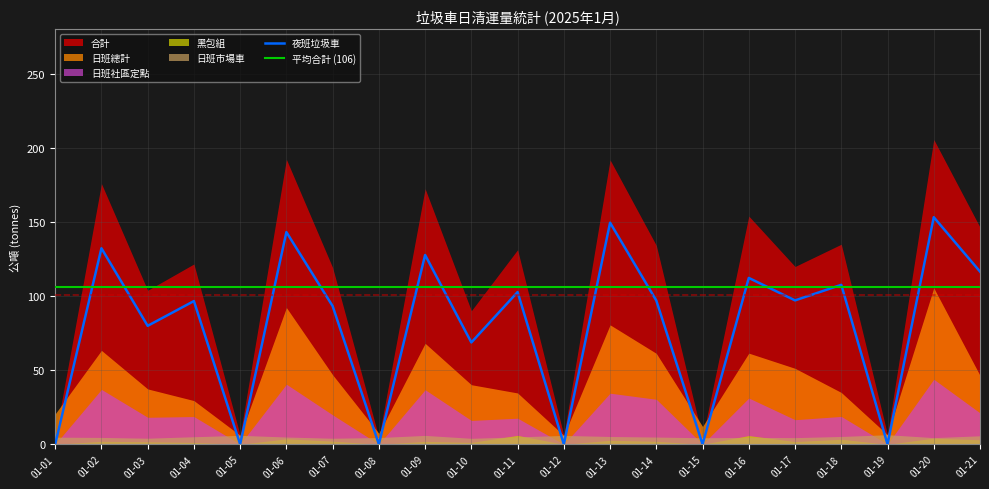

Count the number of categories in the chart.

21